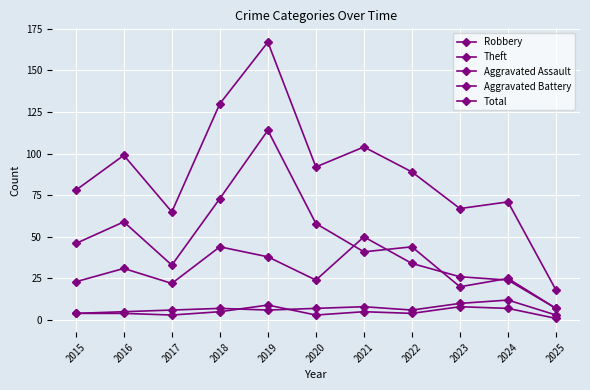

In Aggravated Battery, how many points are higher than both neighbors (excluding endpoints)?

3